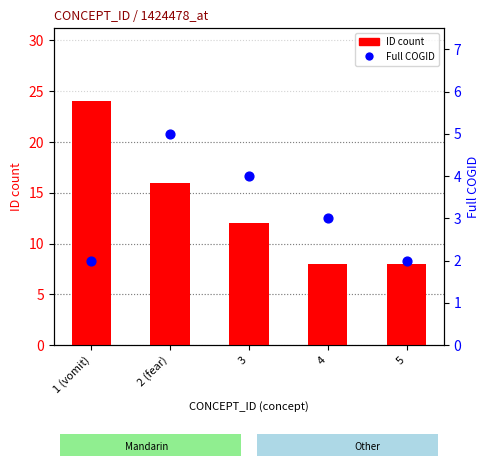

Is the value of ID count at 4 greater than the value of Full COGID at 2 (fear)?

Yes